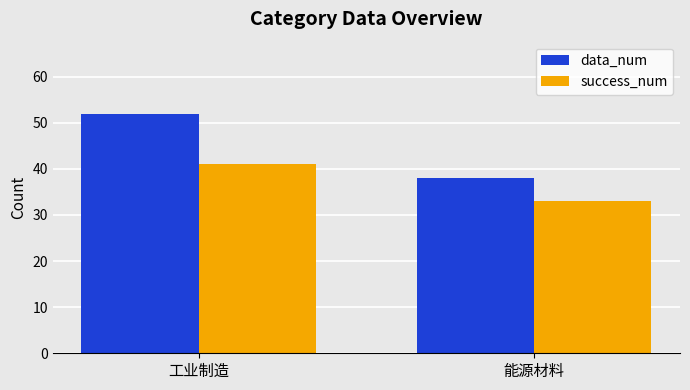

Reading left to right, transcribe all the data shown in this chart.

data_num: 52	38
success_num: 41	33